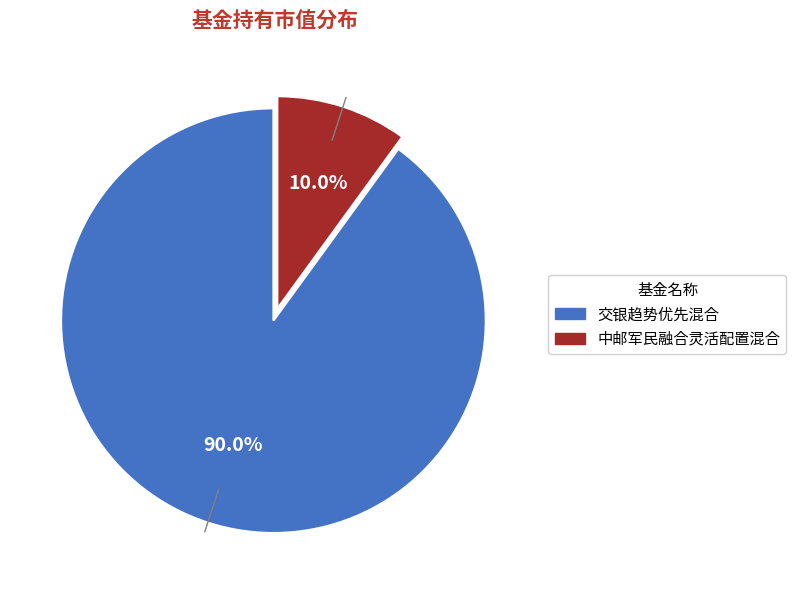

Which has a higher value, 交银趋势优先混合 or 中邮军民融合灵活配置混合?

交银趋势优先混合